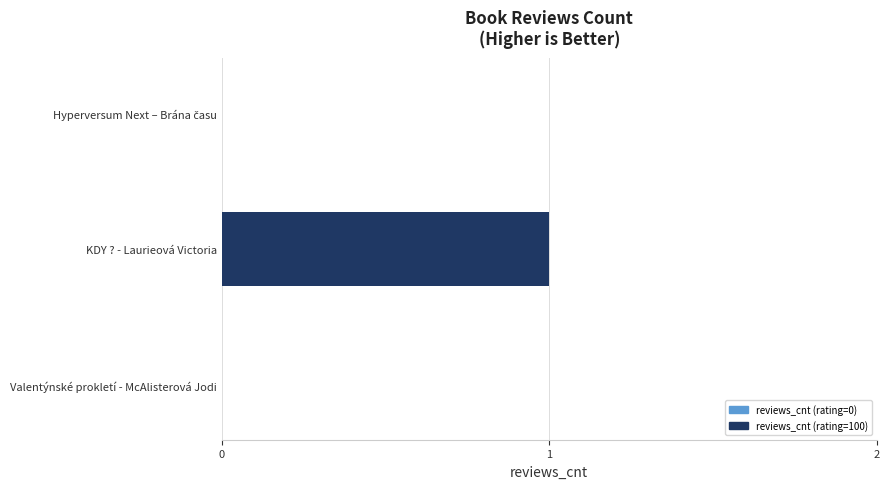

Count the number of categories in the chart.

3